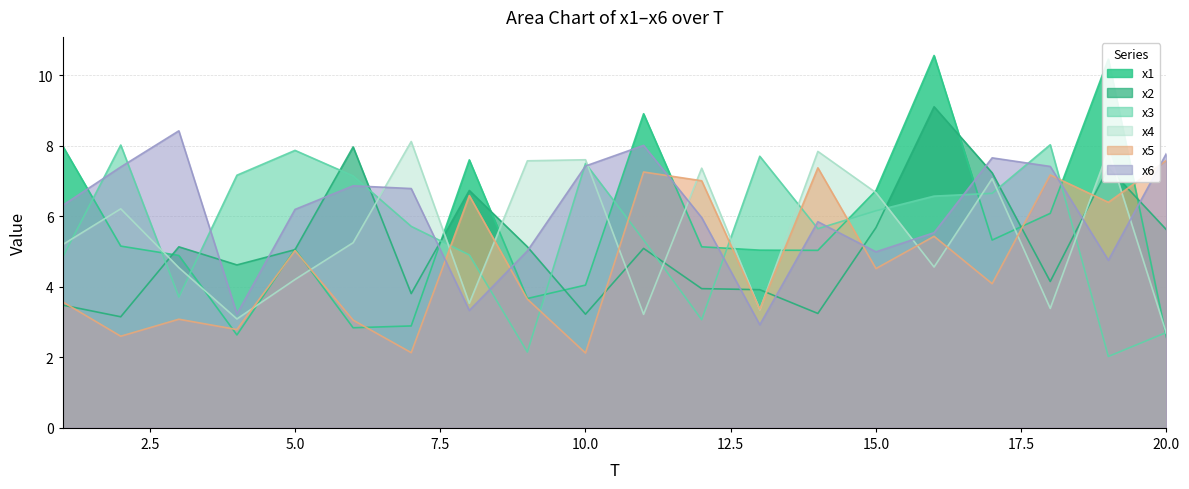

Which has a higher value, 9 or 16?

16